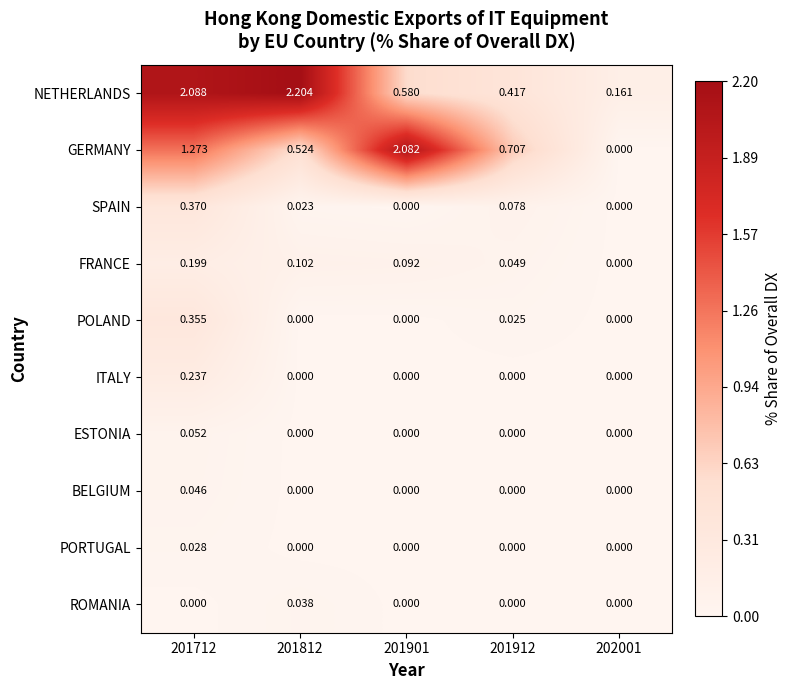

Between 201712 and 201912, which series saw the biggest shift?

NETHERLANDS